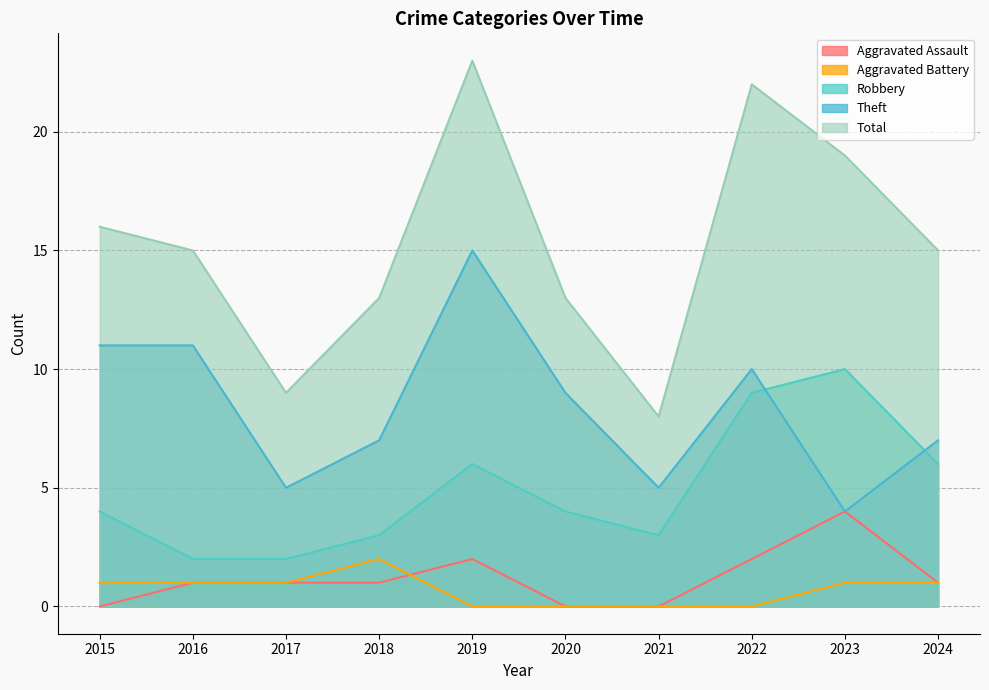

Which series has the largest total across all categories?

Total